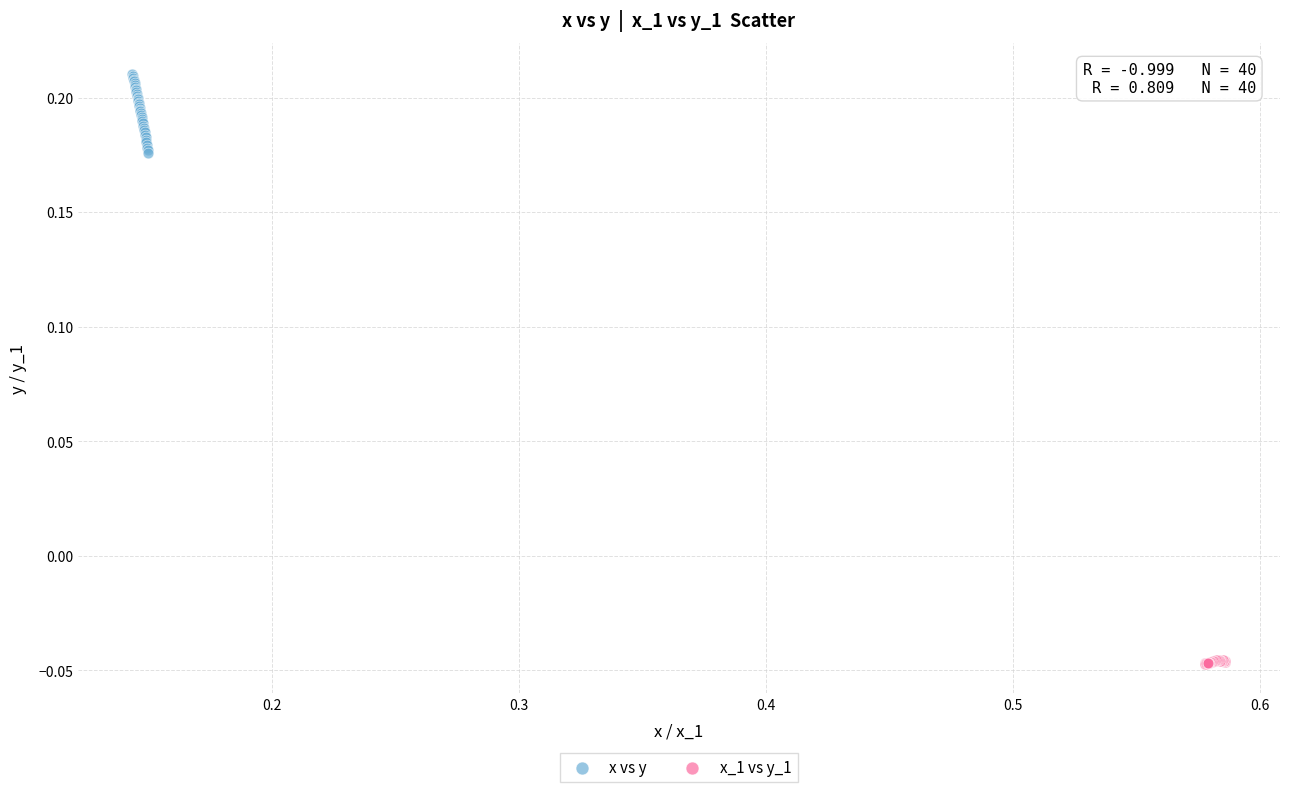

Which series contains the lowest Y value?

x_1 vs y_1